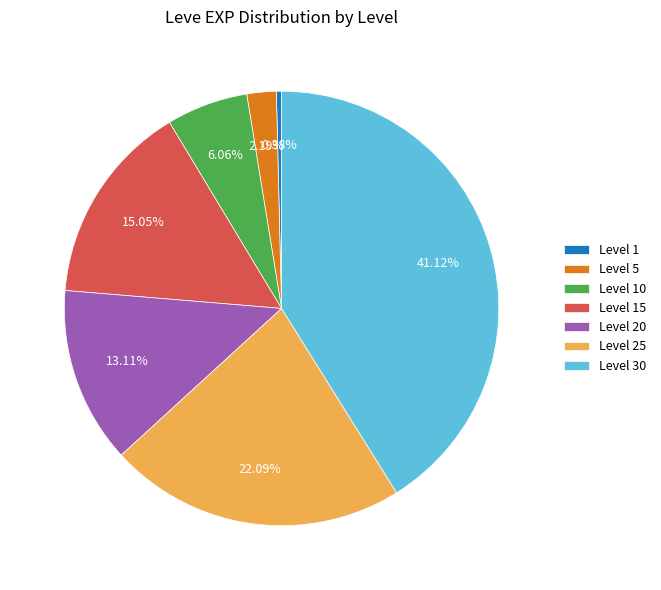

Does any single category account for the majority?

No